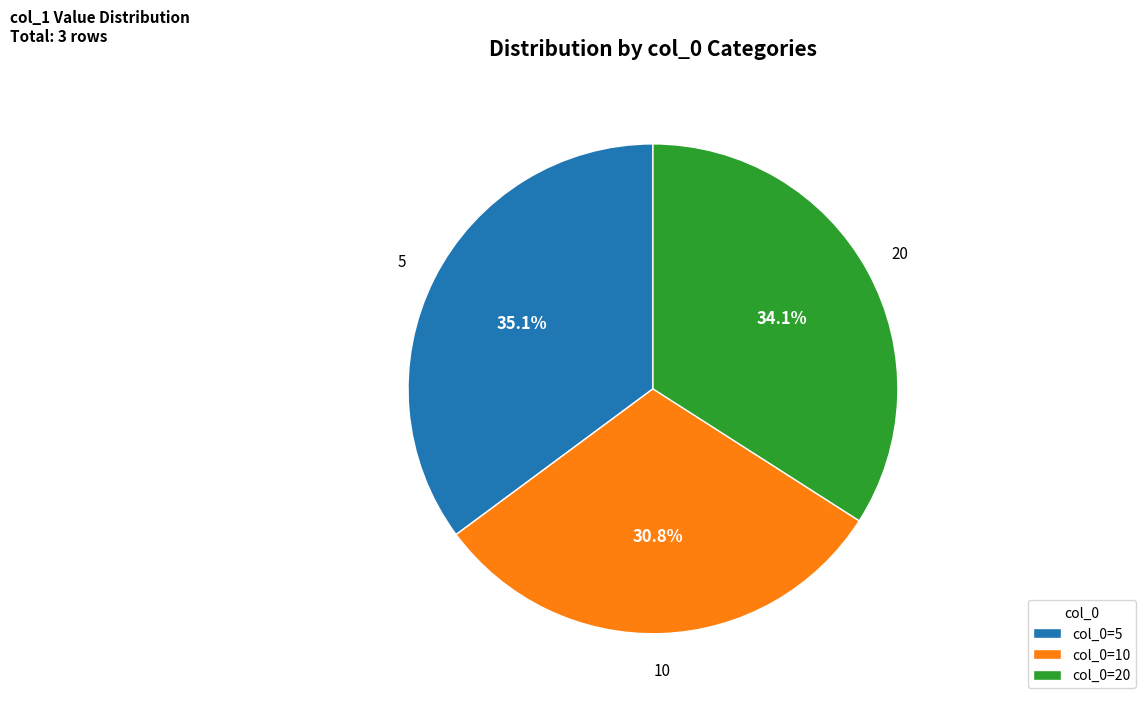

What is the total percentage of 5 and 10?

65.9%